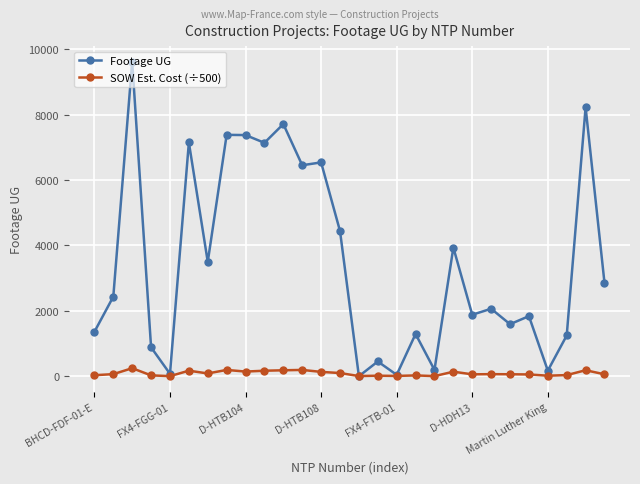

True or false: SOW Est. Cost (÷500) has more than 2 interior local peaks.

True